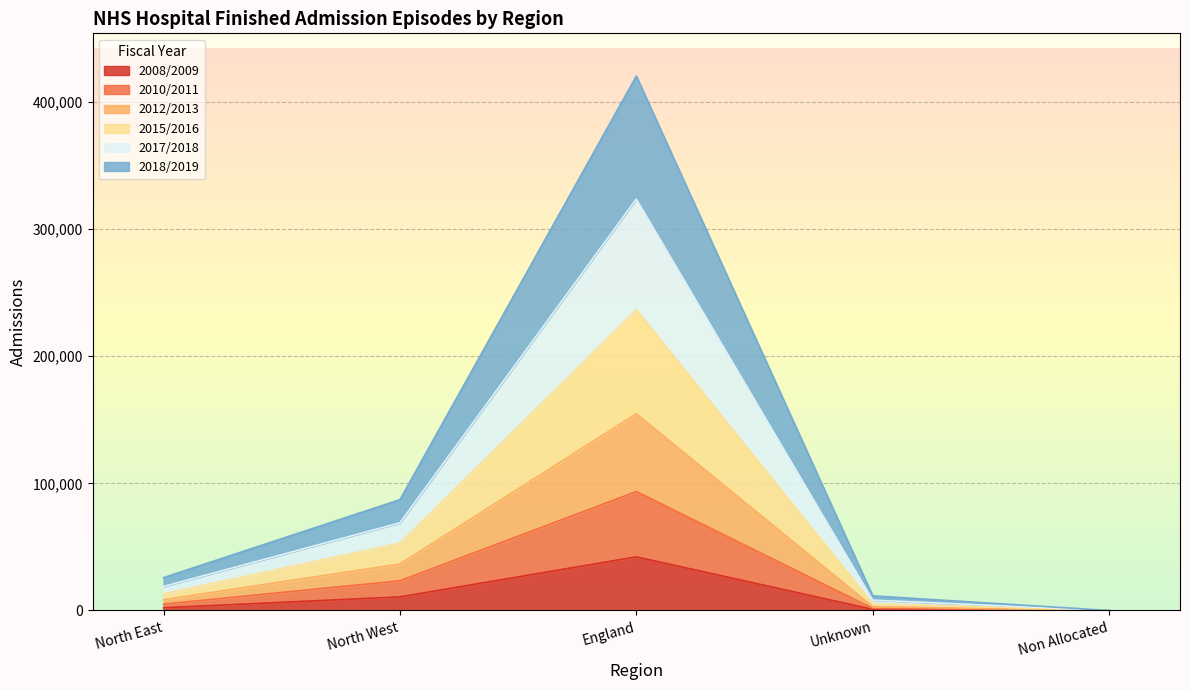

Count the number of data series in this chart.

6